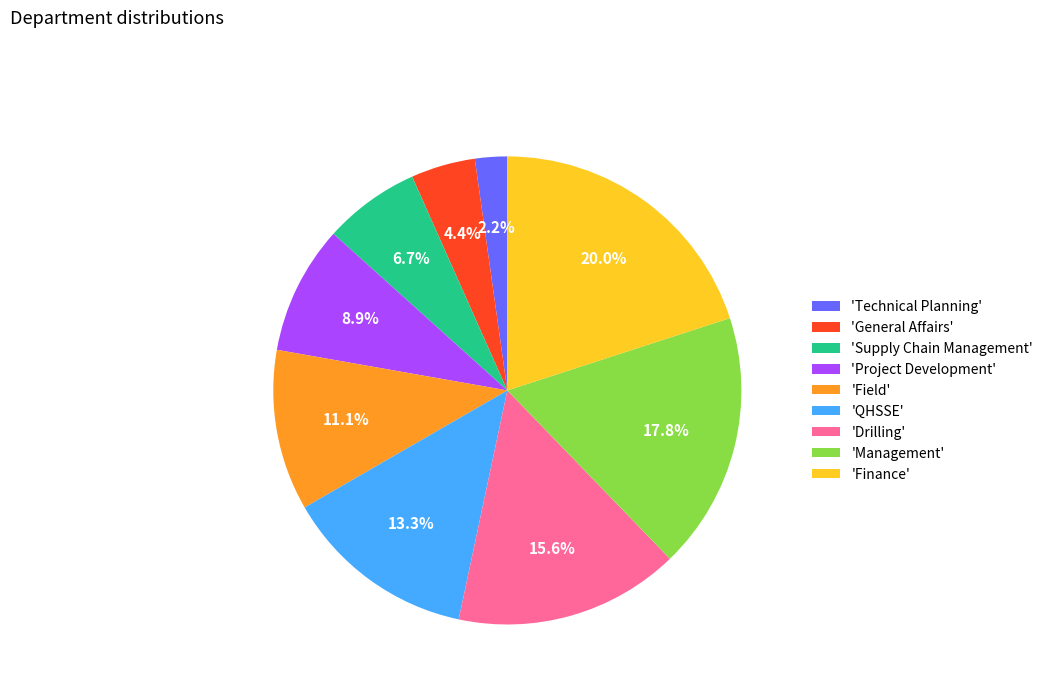

Which has a higher value, 'Management' or 'Drilling'?

'Management'